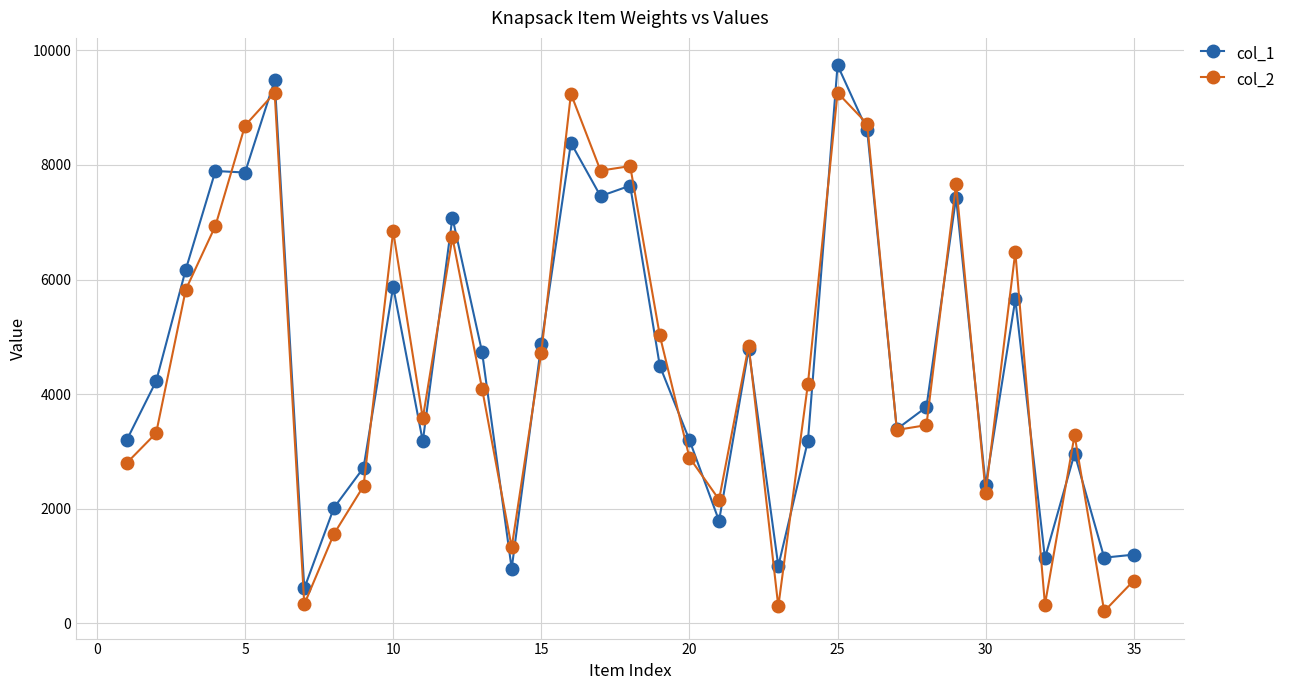

At how many categories does at least one series exceed 8111?

5